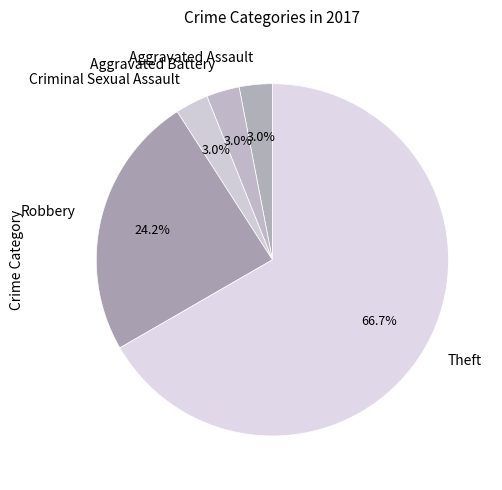

To the nearest percent, what is the average slice percentage?

20%